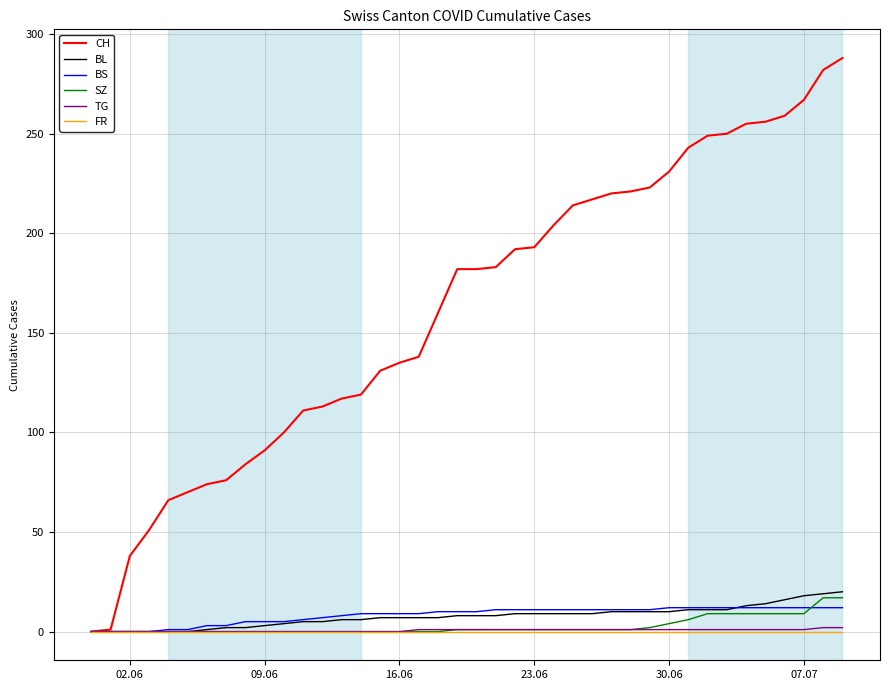

Which series has the largest range (max minus min)?

CH